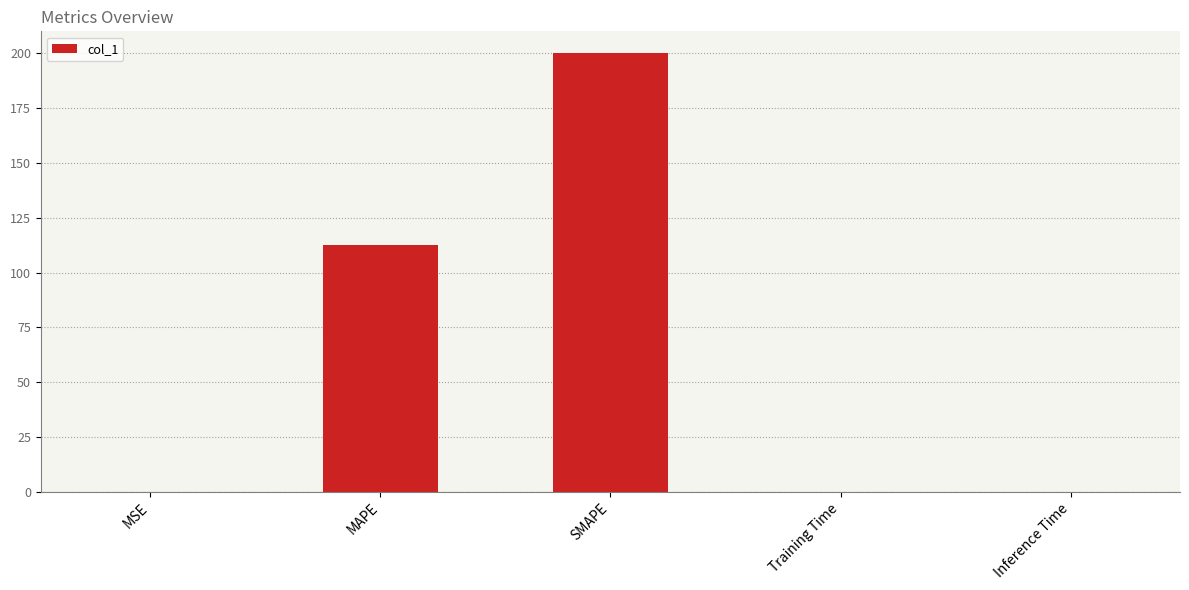

Approximately how many times larger is the value at SMAPE compared to MAPE?

1.8